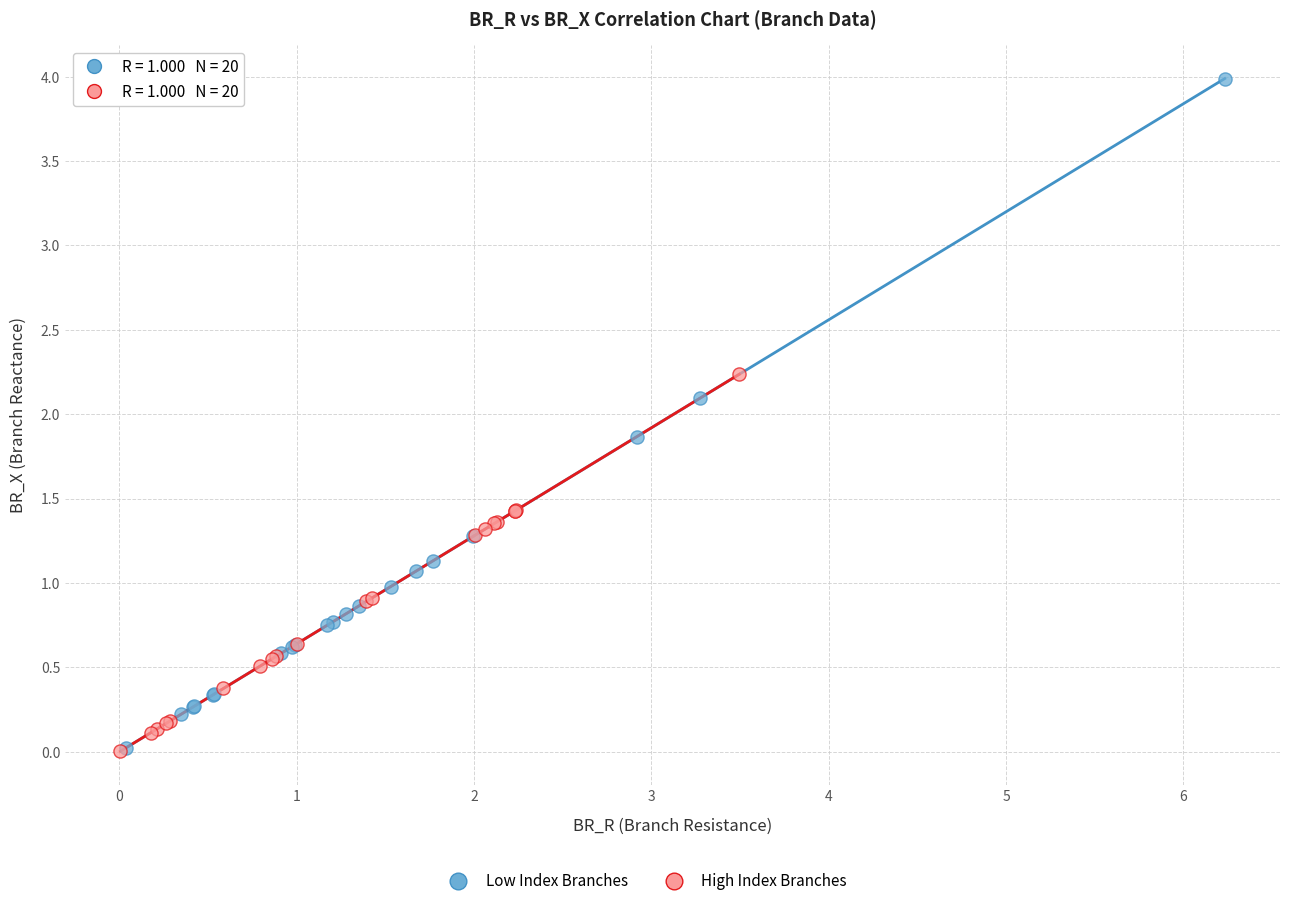

Which series has the widest spread of Y values?

Low Index Branches